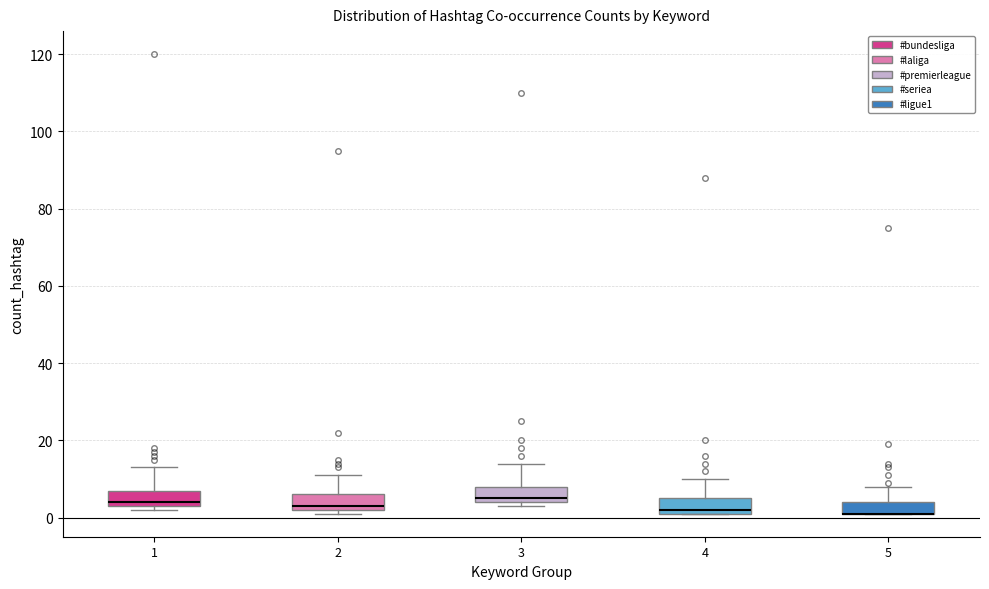

Reading left to right, transcribe this box plot: for each box, give where its median line is, the range the box spans, and where its two whiskers end, as read against the y-axis. The values are not printed on the chart, so give them approximately, as read against the axis.

1: median 4 (just above the box's lower edge), box 4 to 8, whiskers 2 to 14
2: median 4, box 2 to 6, whiskers 2 (just below the box's lower edge) to 12
3: median 6, box 4 to 8, whiskers 4 (just below the box's lower edge) to 14
4: median 2 (just above the box's lower edge), box 2 to 6, whiskers 2 to 10
5: median 2 (drawn on the box's lower edge), box 2 to 4, whiskers 2 to 8